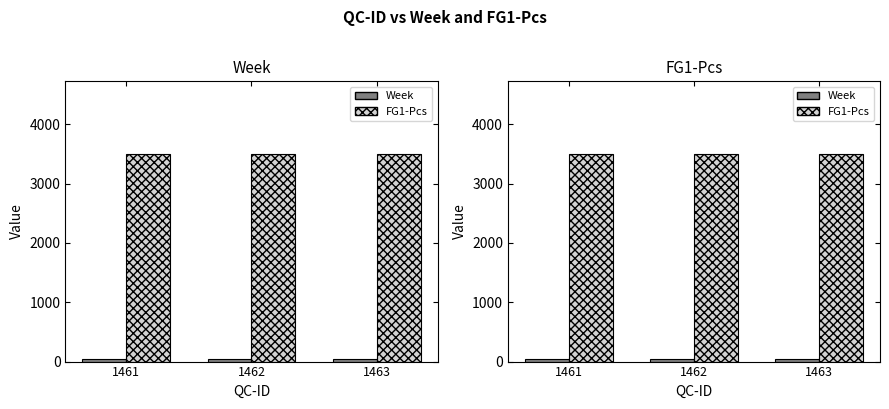

The FG1-Pcs series shows 3500 at 1461. True or false?

True